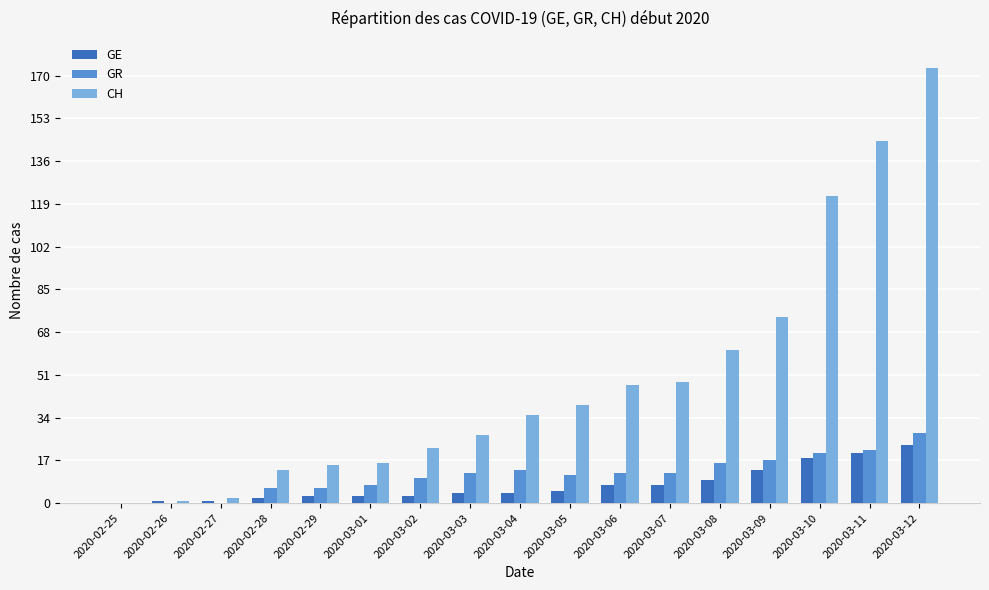

What value does the GR series have at 2020-02-29, to the nearest 5?

5